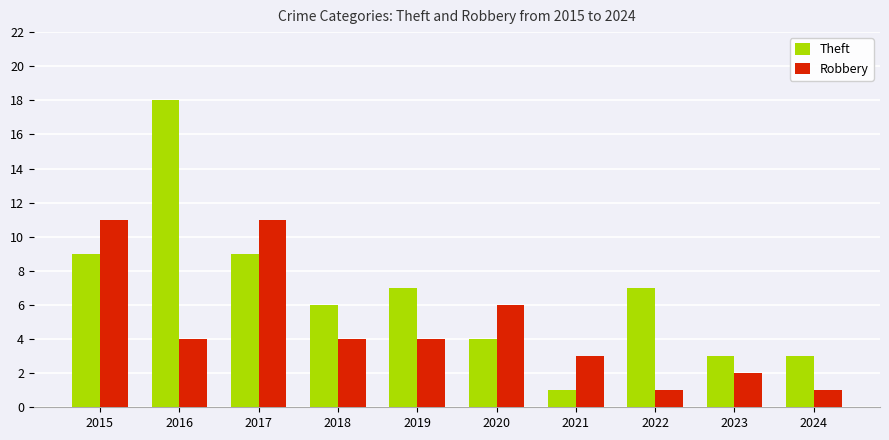

What is the average value of the Theft series?

7